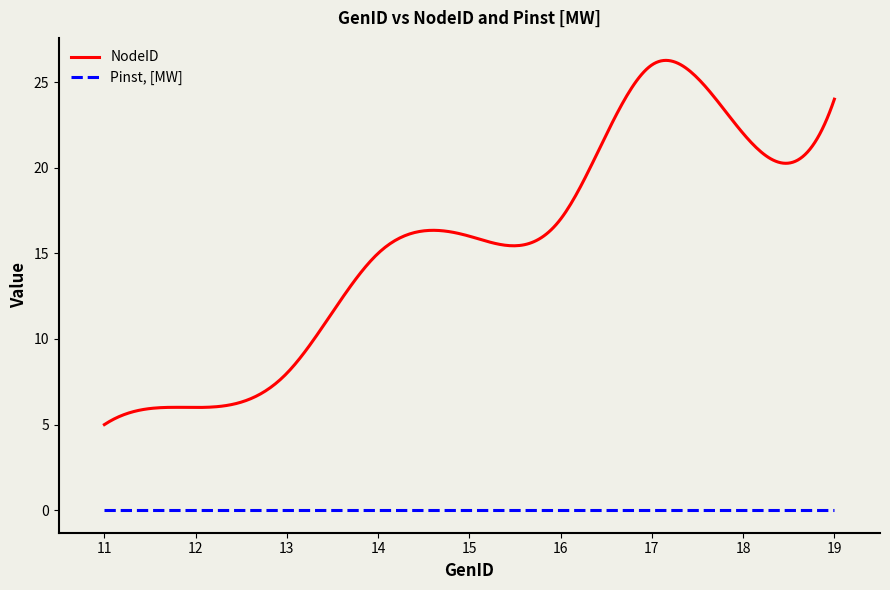

True or false: NodeID and Pinst, [MW] cross at least once.

False